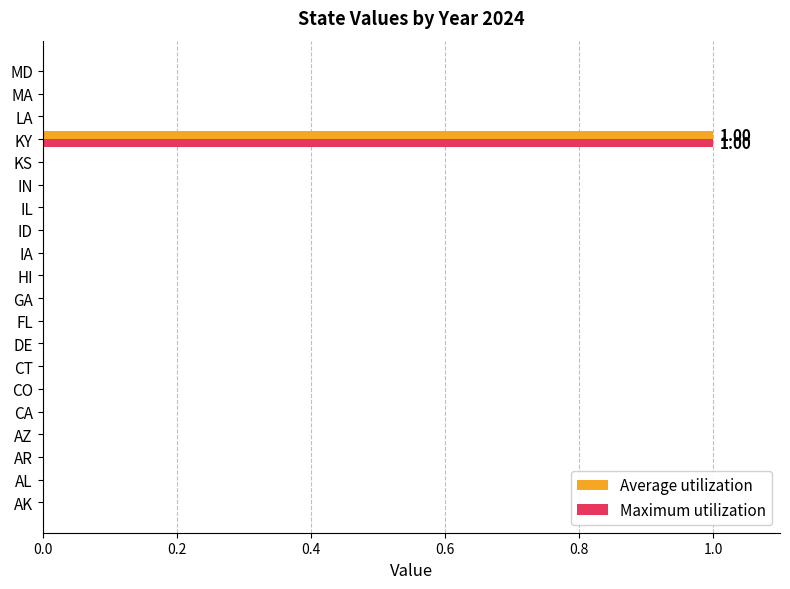

Which category has the highest value across all series?

KY